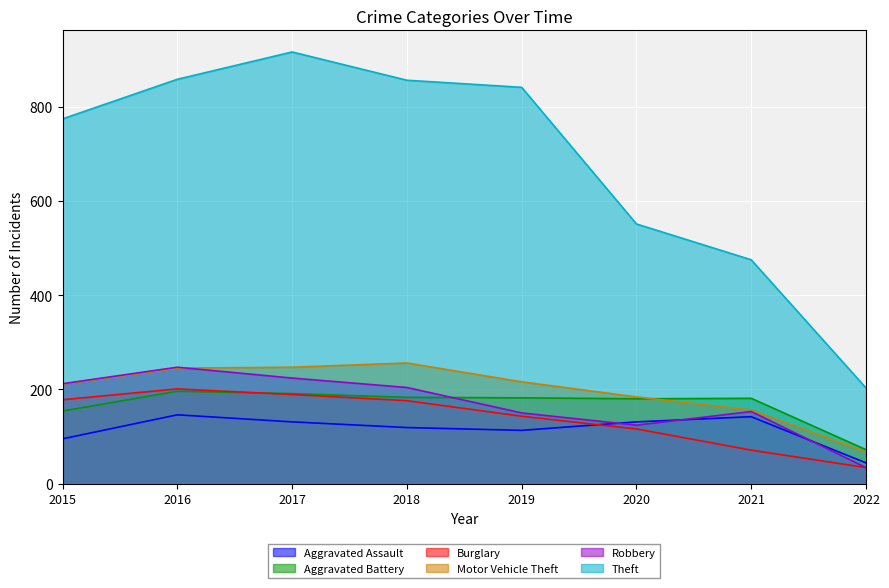

The value of Aggravated Battery at 2015 is 253. True or false?

False